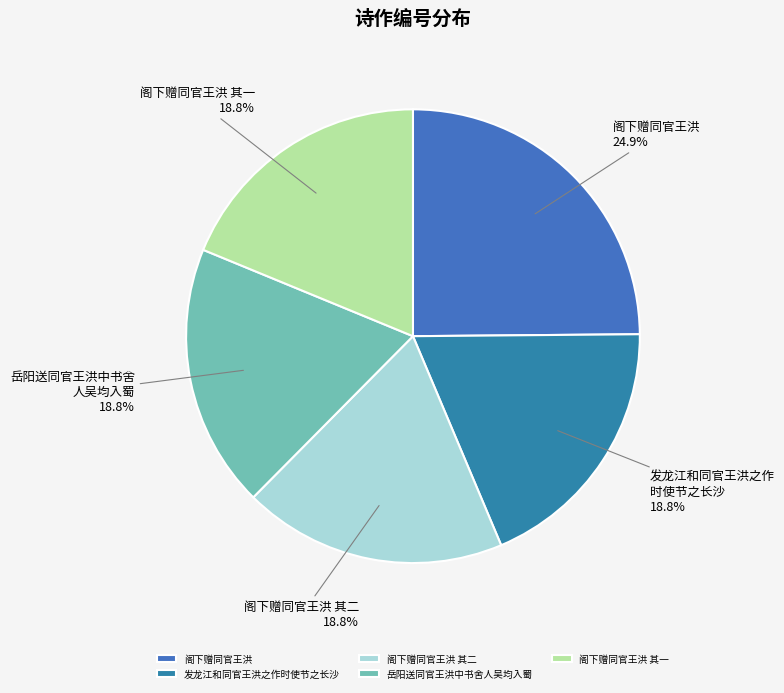

Is there any slice that represents more than half of the pie?

No